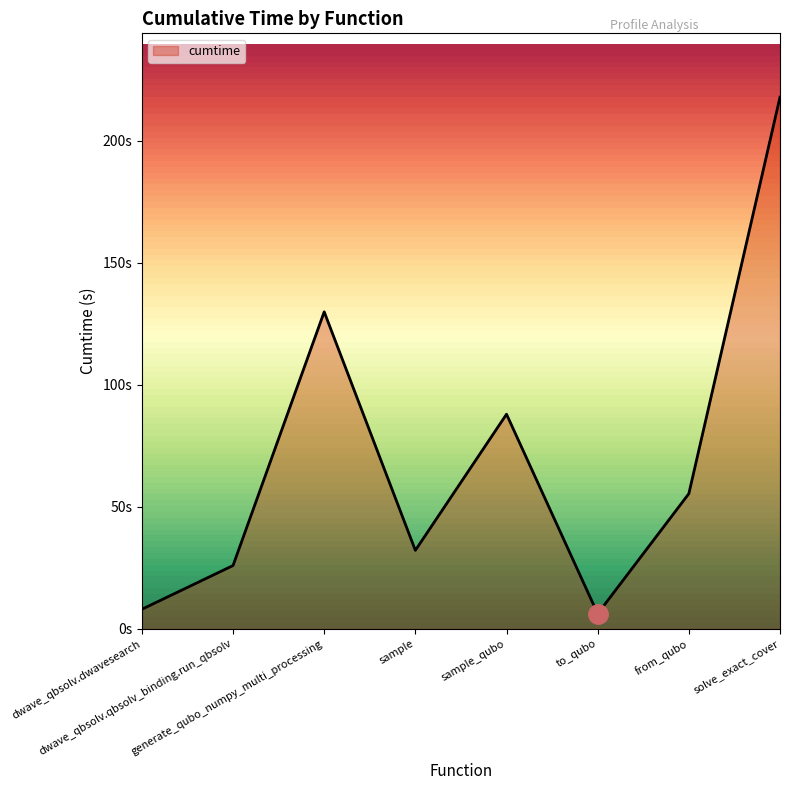

Which has a higher value, sample_qubo or solve_exact_cover?

solve_exact_cover